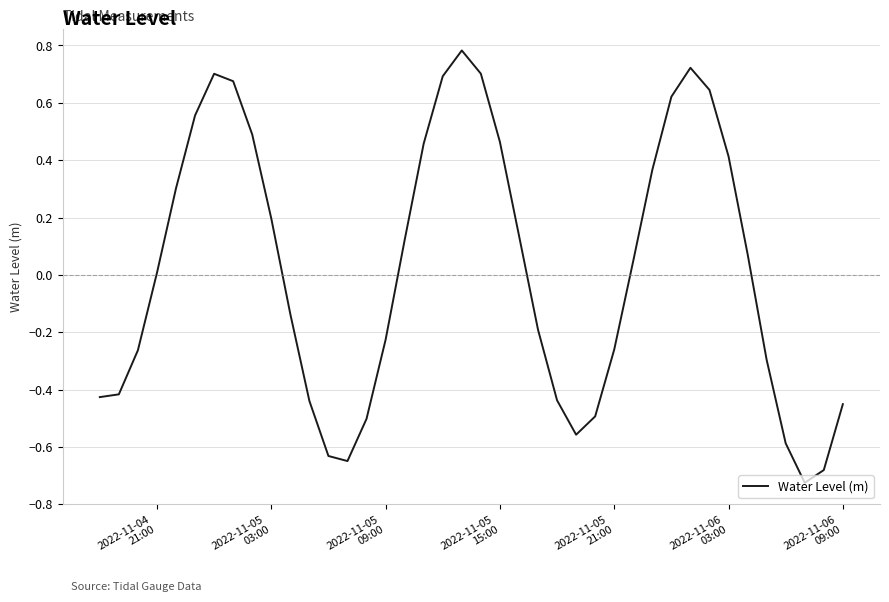

What is the difference between the maximum and minimum values?

1.5